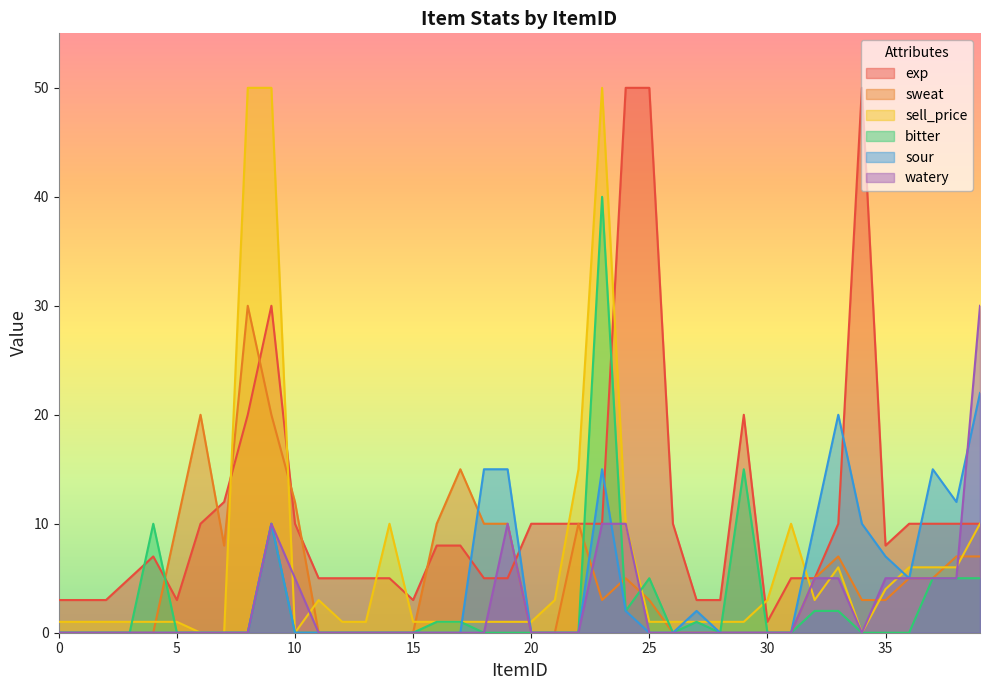

At 35, list the series in order from largest to smallest.

exp, sour, watery, sell_price, sweat, bitter